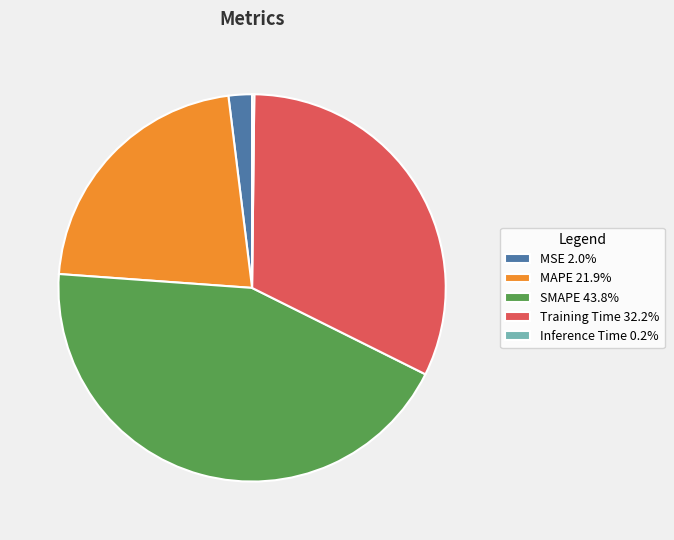

Is there a majority slice in this chart?

No